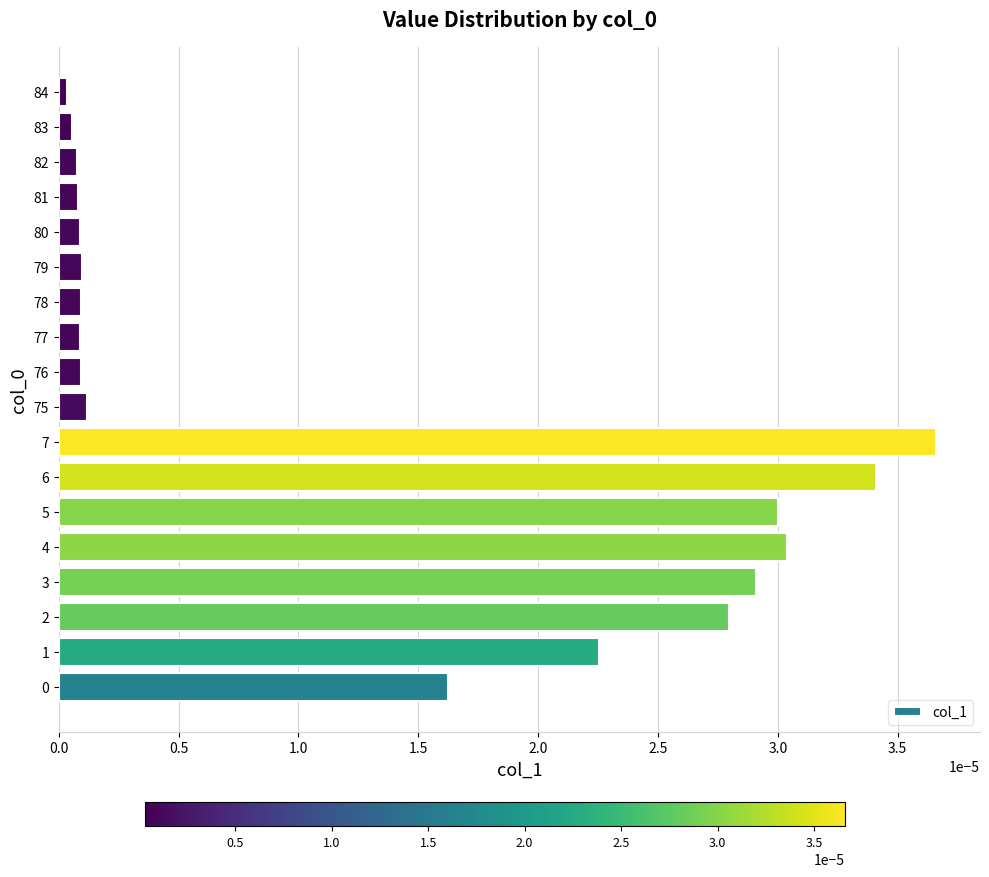

Which label corresponds to the largest value in the chart?

7